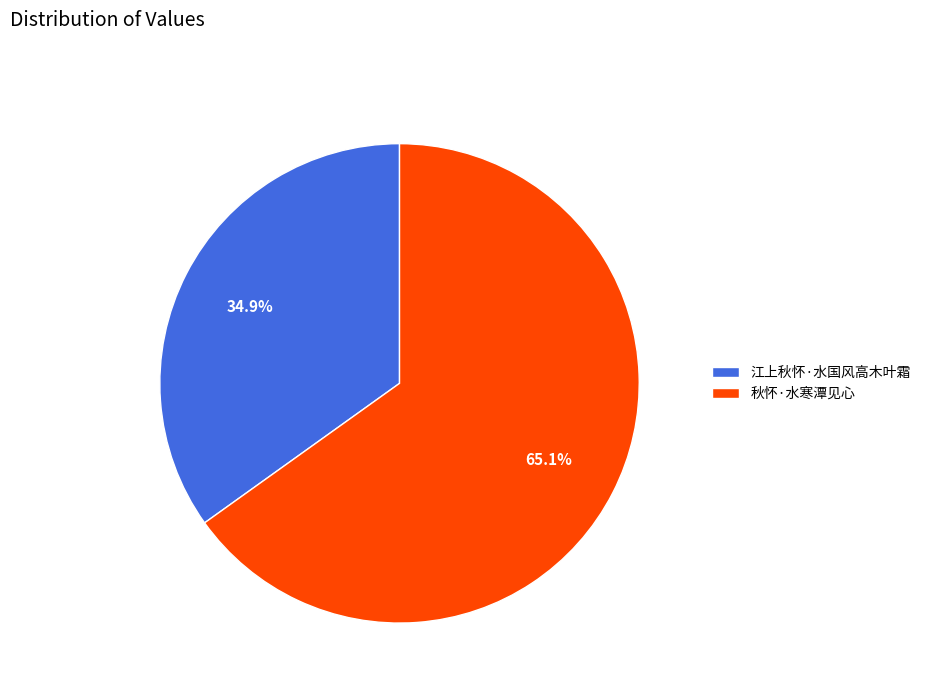

To the nearest percent, what is the difference between the 江上秋怀·水国风高木叶霜 and 秋怀·水寒潭见心 slice percentages?

30%